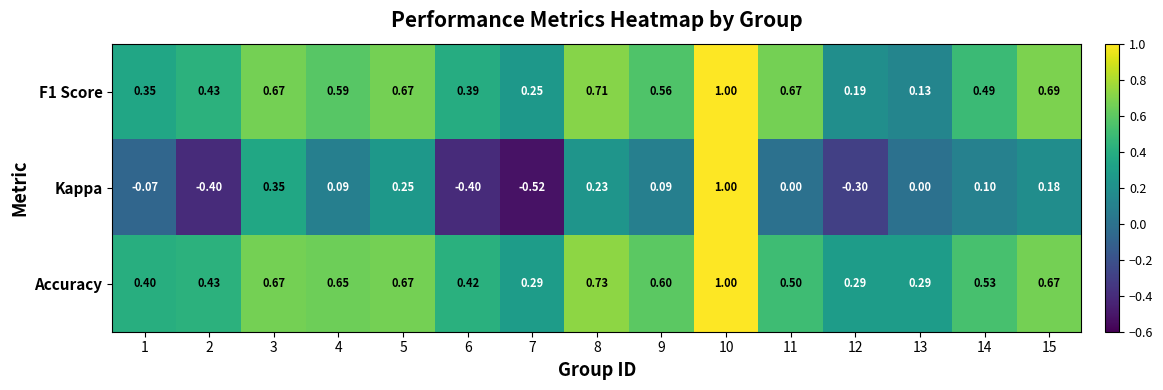

Which series changed the most between 2 and 15?

Kappa